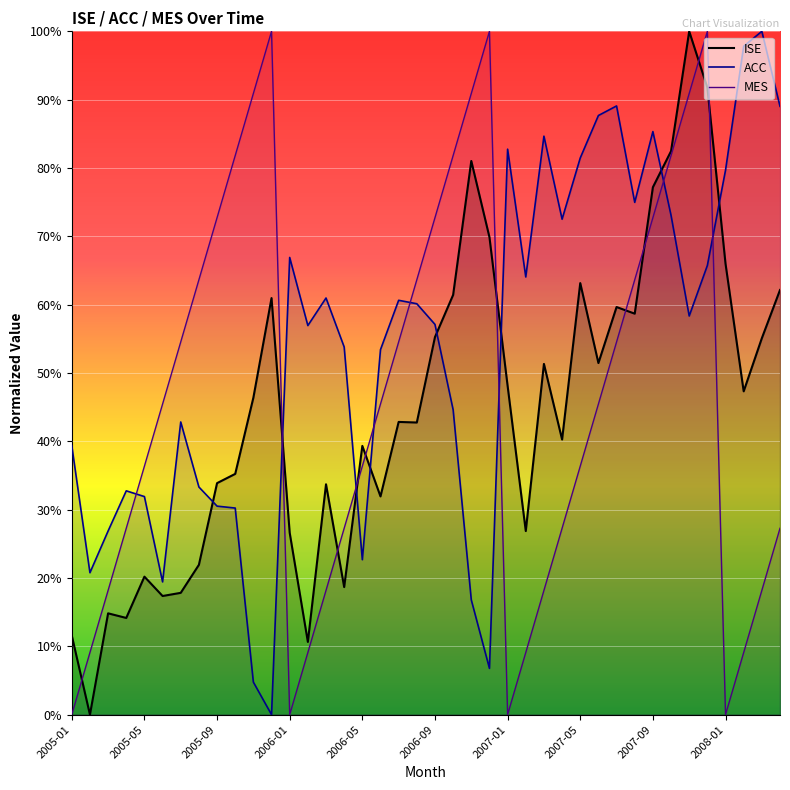

What is the sum of the MES values at 2005-09 and 2008-01?

72.7